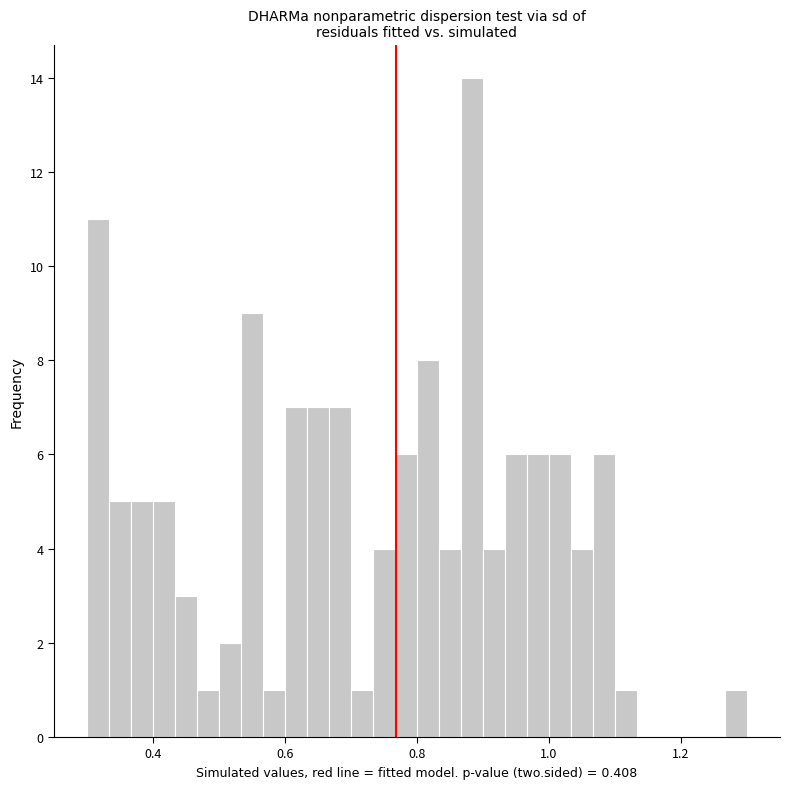

Read against the x-axis, roughly where is the centre of the tallest bar?

0.88